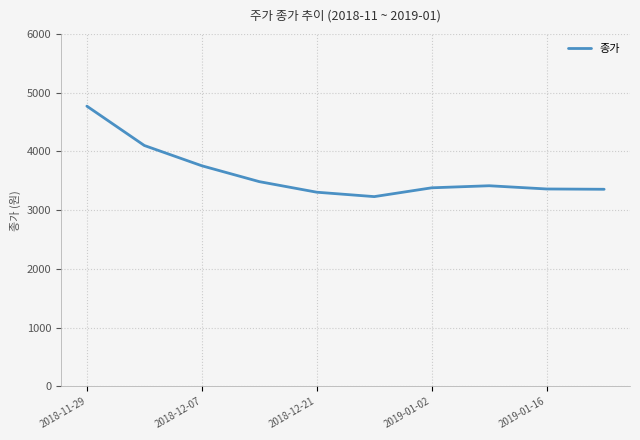

What is the difference between the maximum and minimum values?

1540